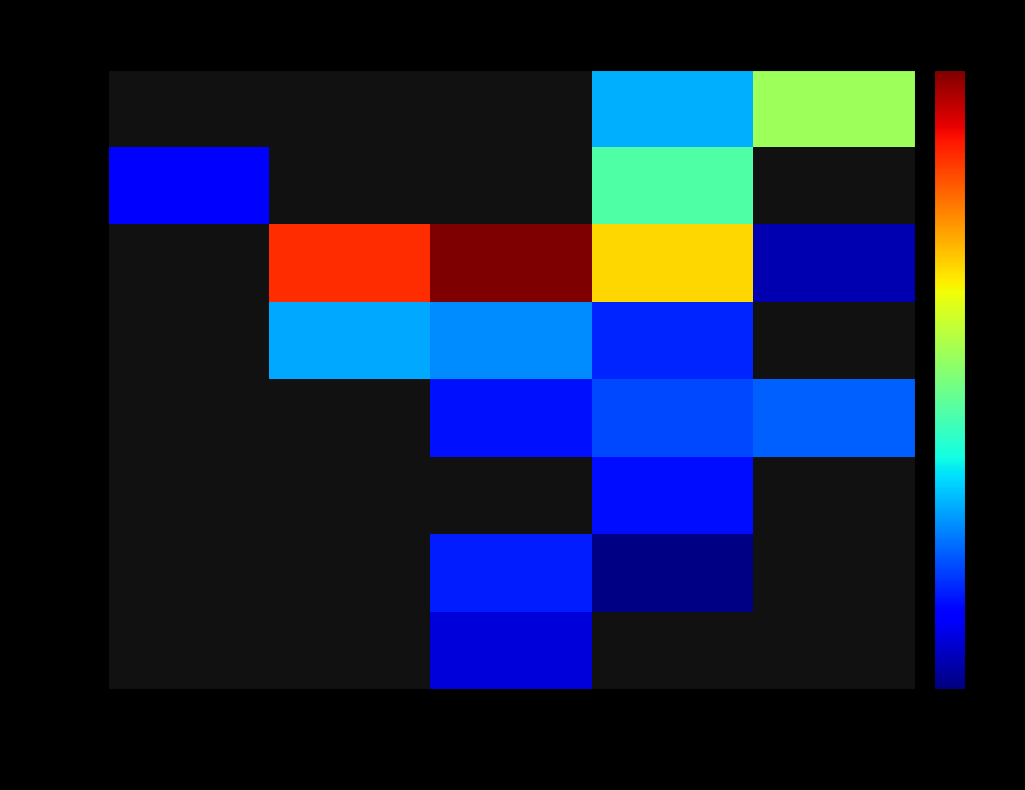

Between 77.1-77.2 and 76.9-77.0, which is larger?

76.9-77.0